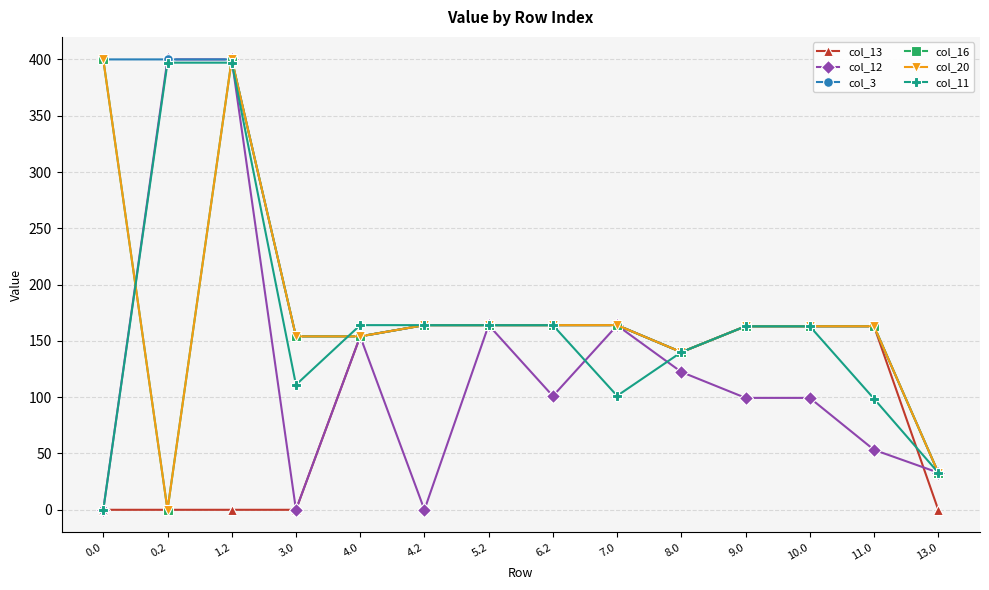

What position from the right is 3.0?

11